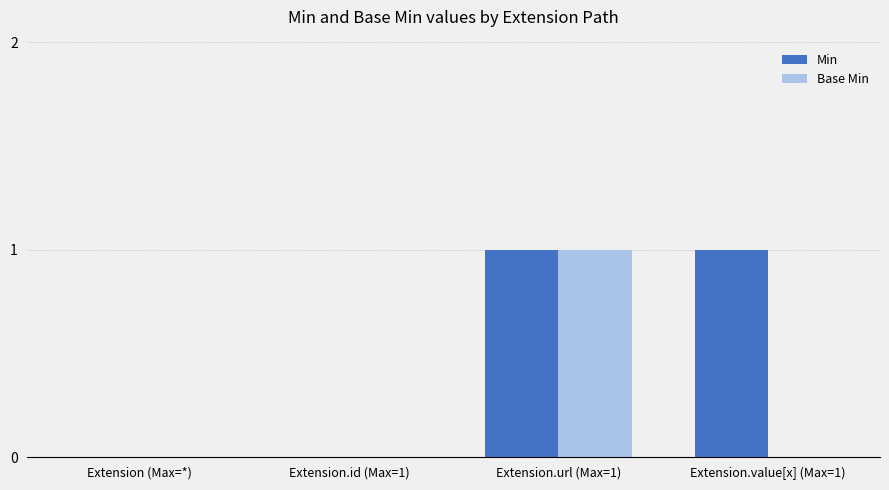

Which series has the largest total across all categories?

Min